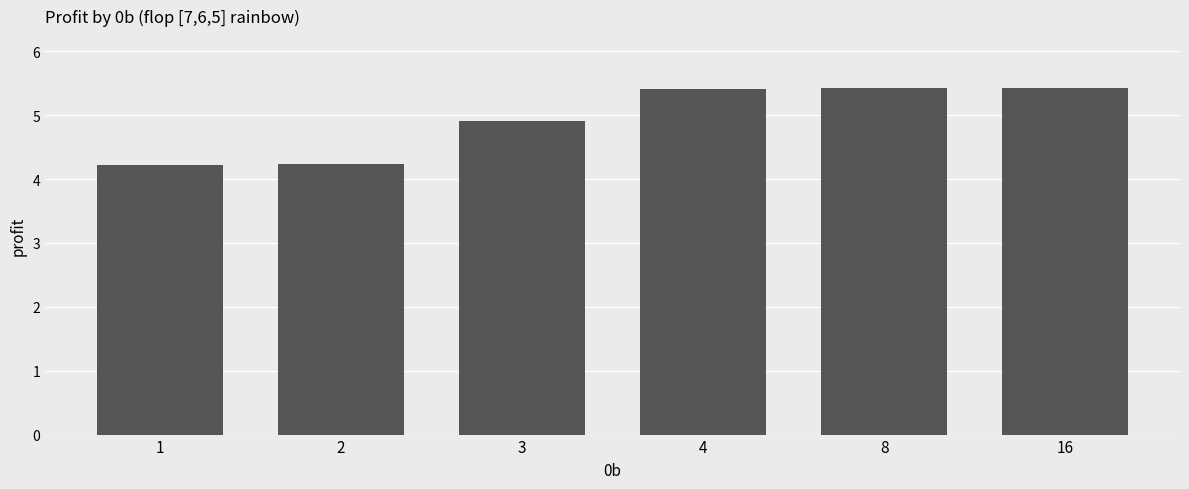

What is the smallest value displayed?

4.2